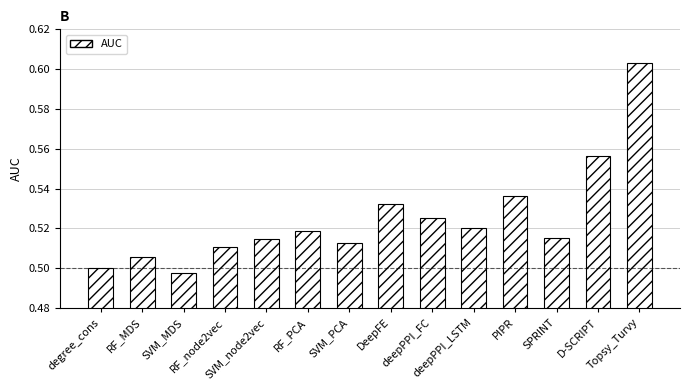

What is the label of the 4th bar from the left?

RF_node2vec